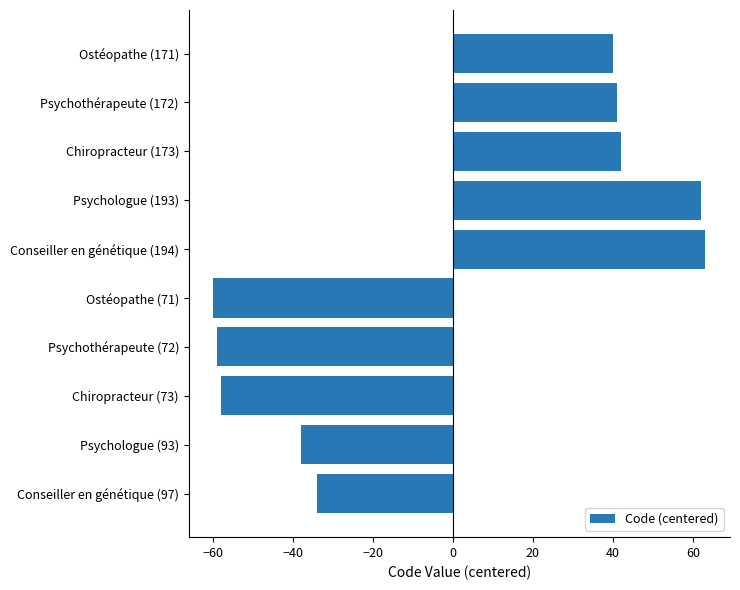

What is the maximum value shown in the chart?

63.1